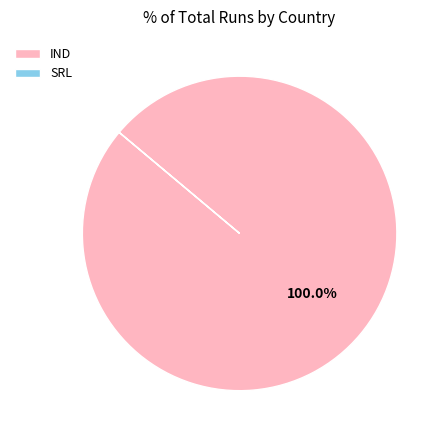

Which slice is the largest?

IND